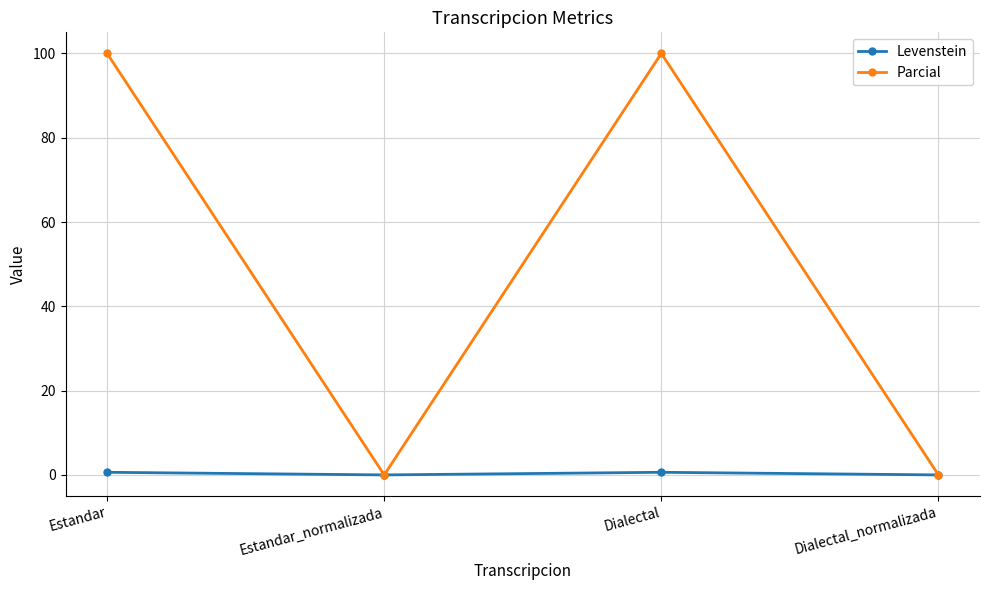

In Parcial, how many points are higher than both neighbors (excluding endpoints)?

1